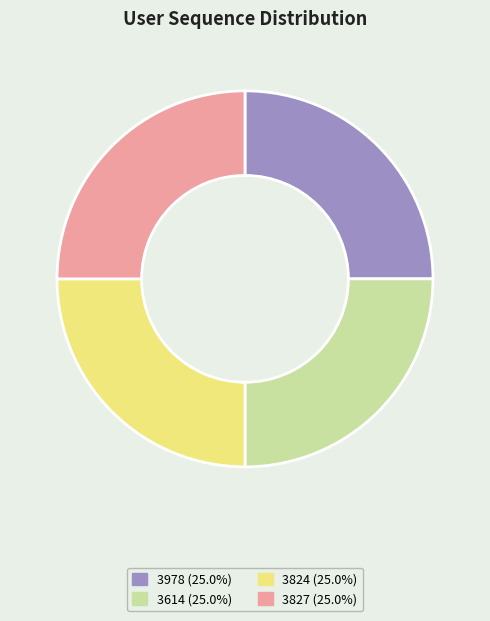

Is there a majority slice in this chart?

No